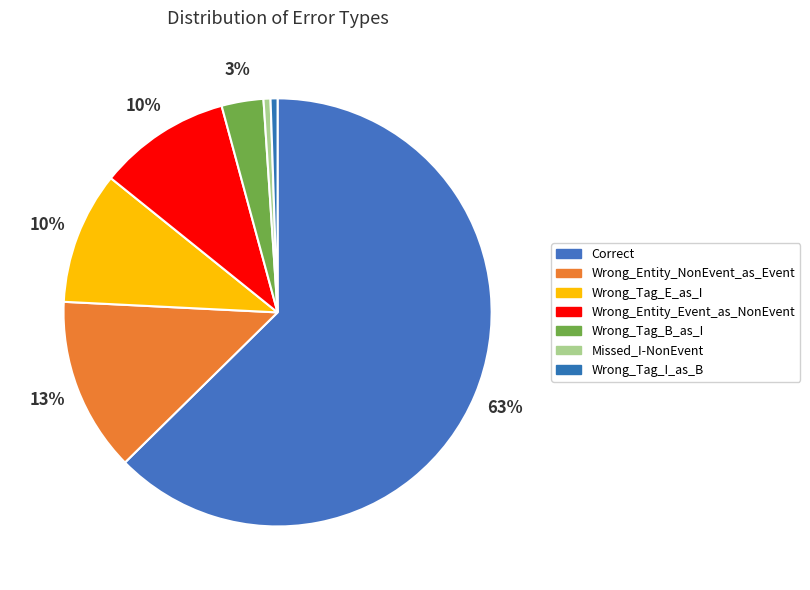

True or false: Wrong_Tag_B_as_I accounts for 1% of the total.

False